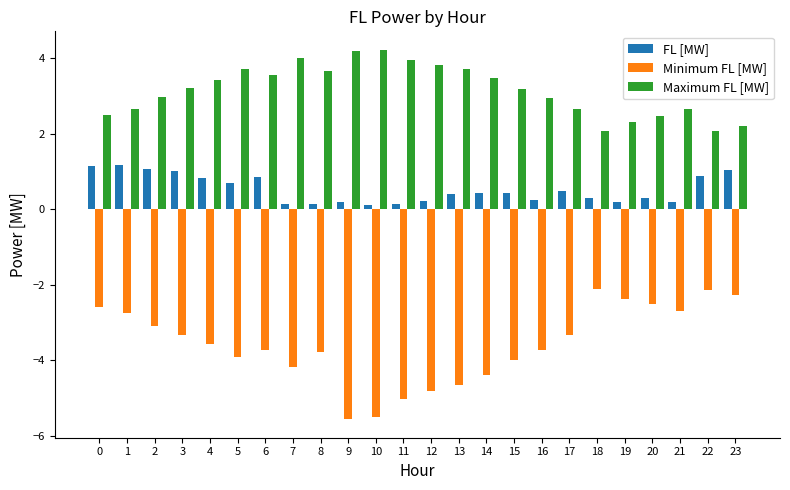

What is the spread (max minus min) of values at 11?

9.0